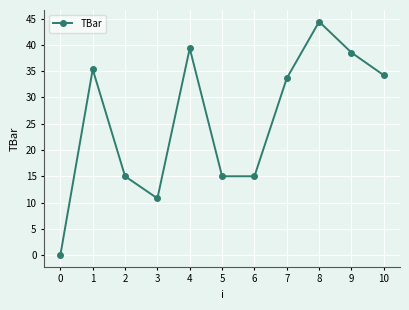

What is the difference between the maximum and second lowest values?

33.6